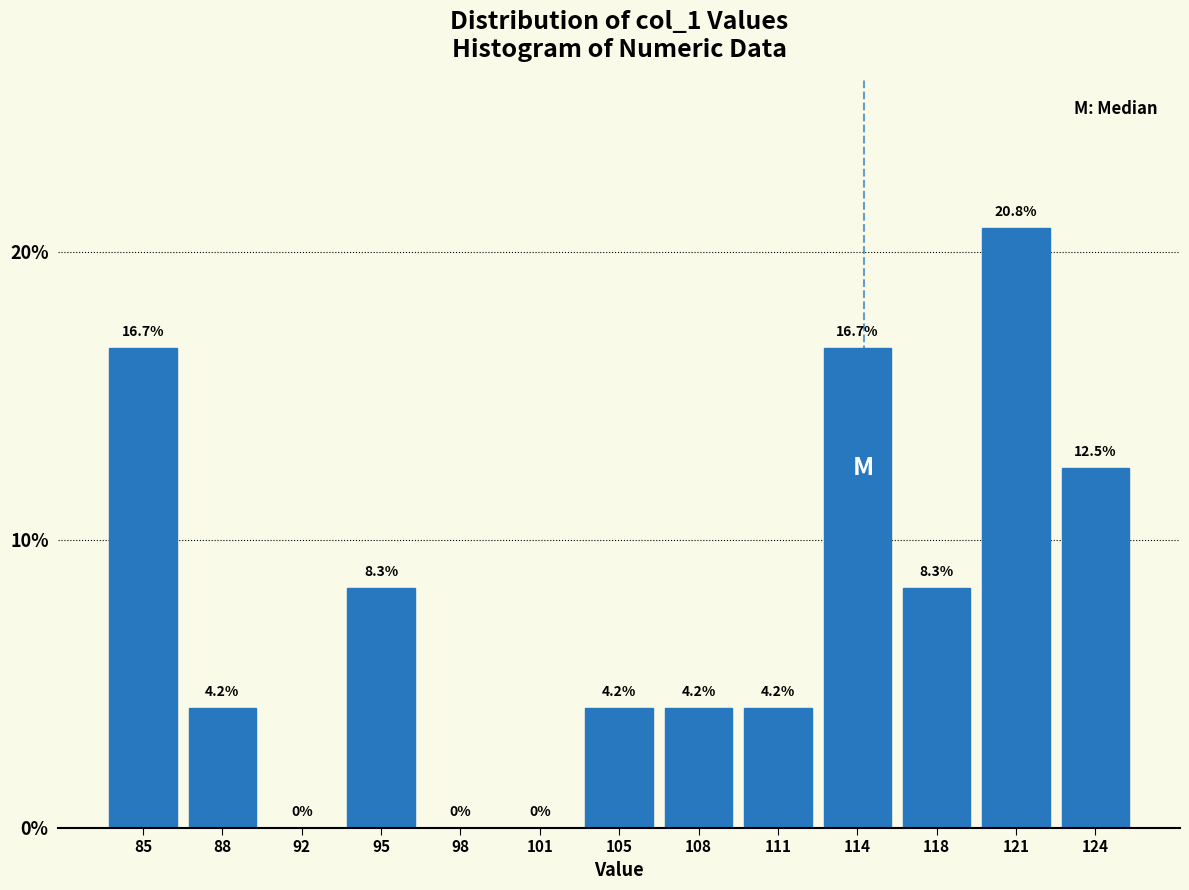

Reading left to right, transcribe this chart: for each bar, give the range it covers on the x-axis and its height. The bar edges are not printed on the chart, so give them approximately, as read against the axis.

83.5 to 86.5: 16.7
86.5 to 90.0: 4.2
90.0 to 93.0: 0.0
93.0 to 96.5: 8.3
96.5 to 99.5: 0.0
99.5 to 103.0: 0.0
103.0 to 106.5: 4.2
106.5 to 109.5: 4.2
109.5 to 113.0: 4.2
113.0 to 116.0: 16.7
116.0 to 119.5: 8.3
119.5 to 122.5: 20.8
122.5 to 126.0: 12.5